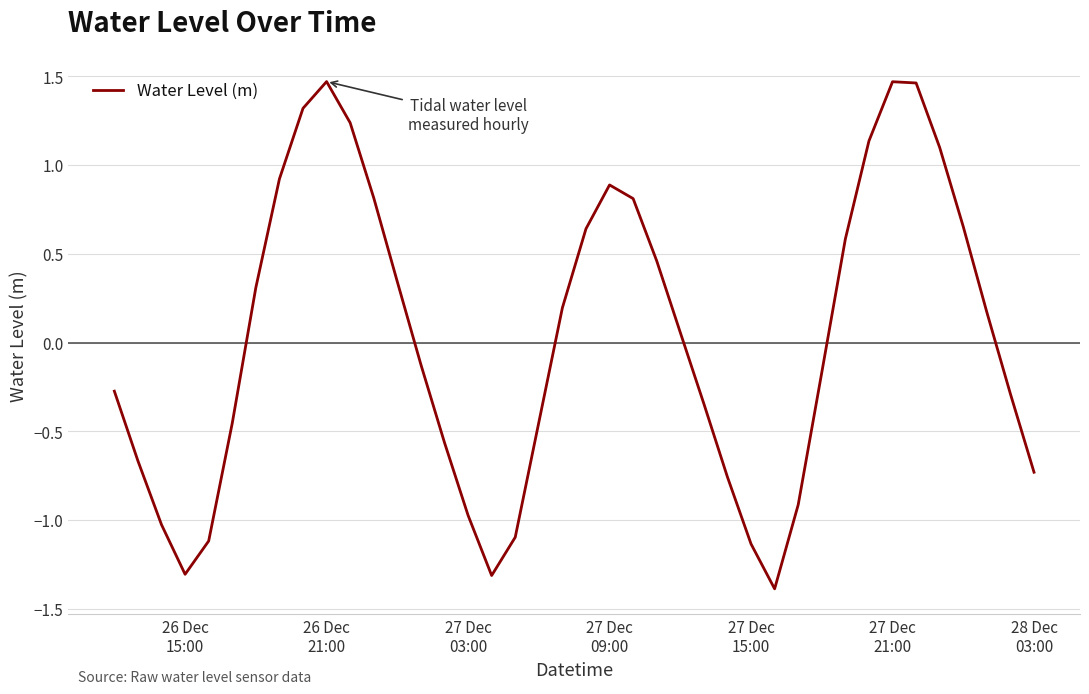

What is the difference between the maximum and minimum values?

2.9